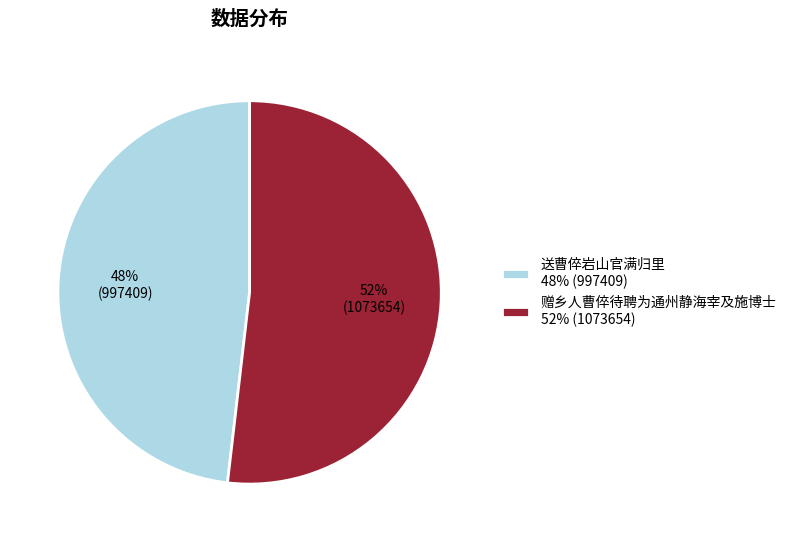

To the nearest percent, what portion does 赠乡人曹倅待聘为通州静海宰及施博士 52% (1073654) represent?

52%